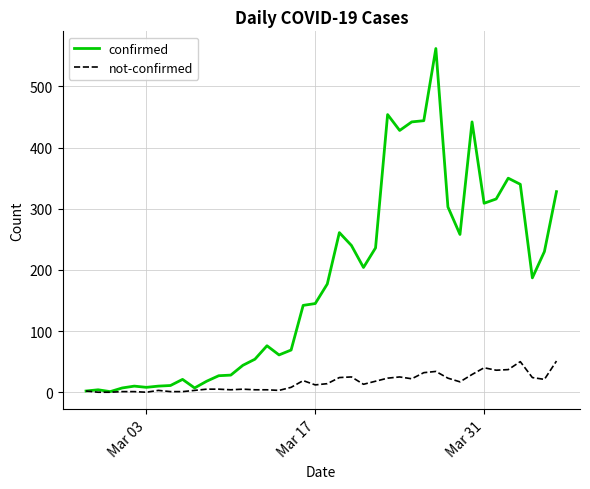

Rank the series by their maximum value, from highest to lowest.

confirmed, not-confirmed